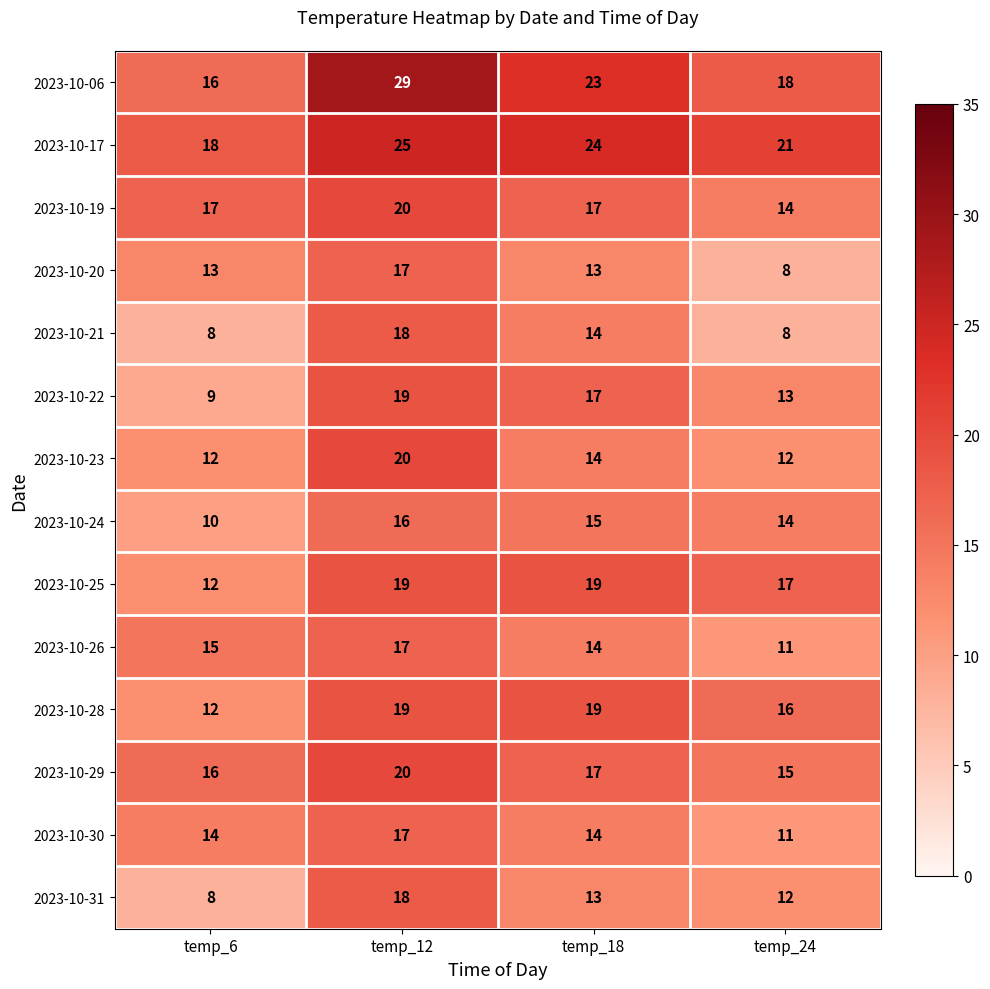

How many series are shown in this chart?

14